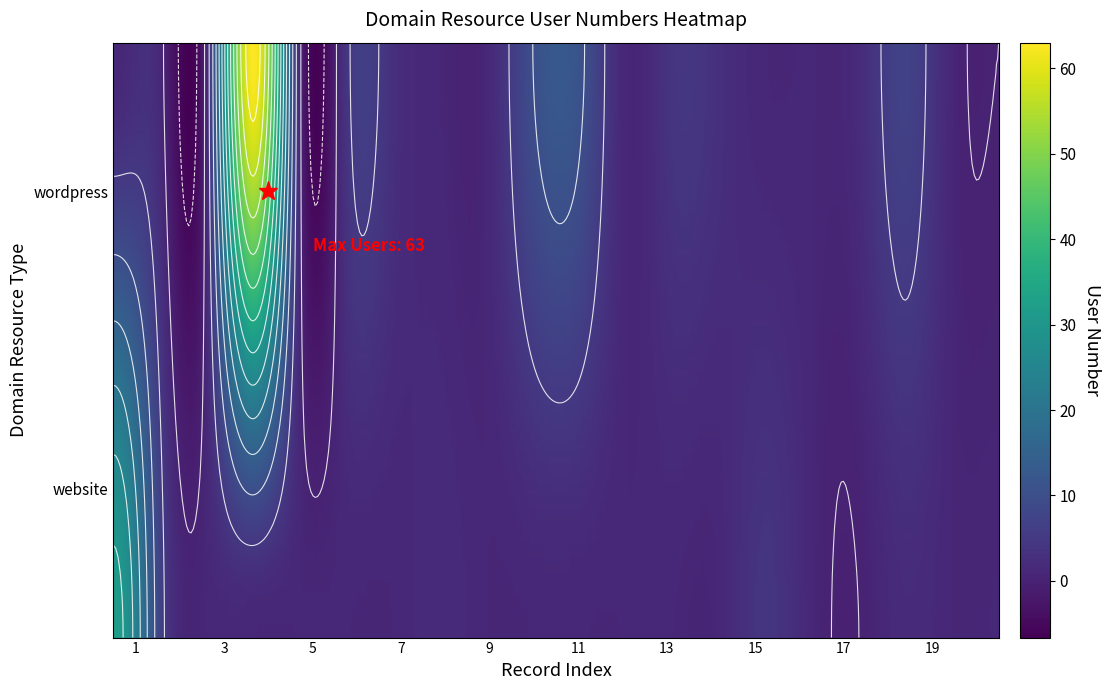

True or false: website has a value of 1 at 20.

True